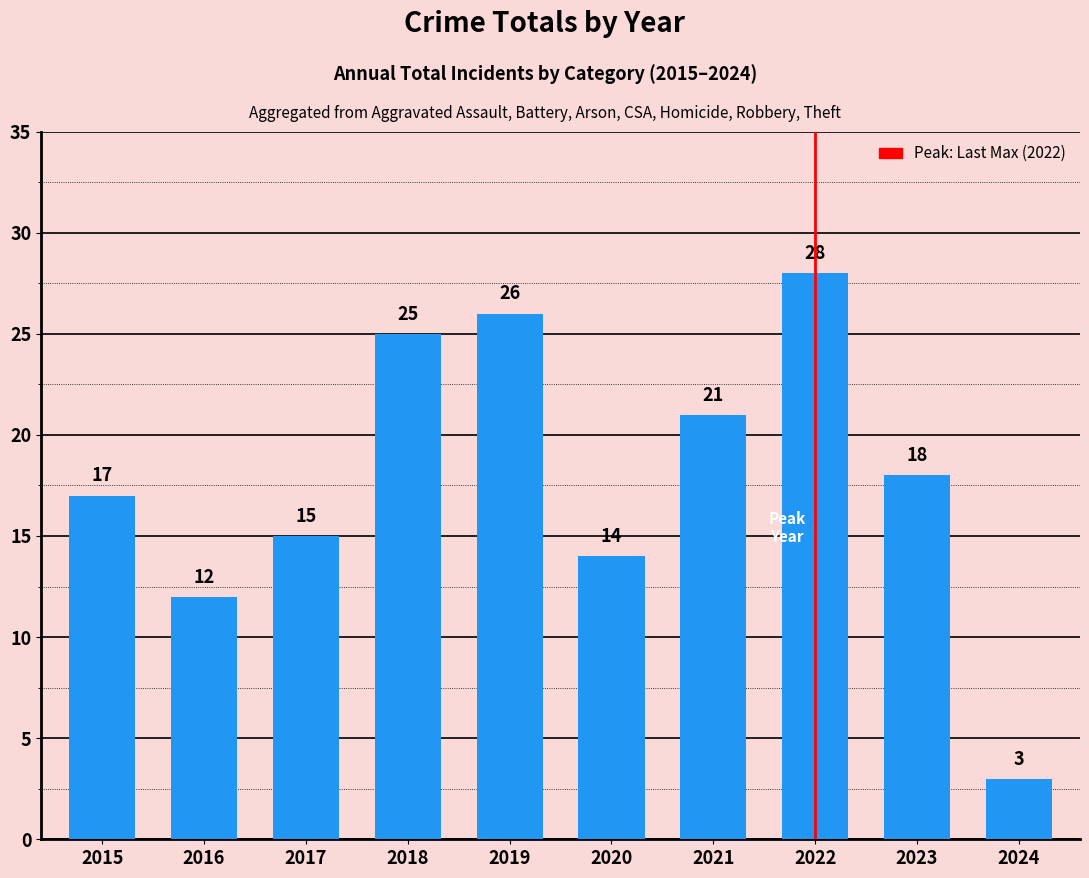

Which has a higher value, 2019 or 2021?

2019